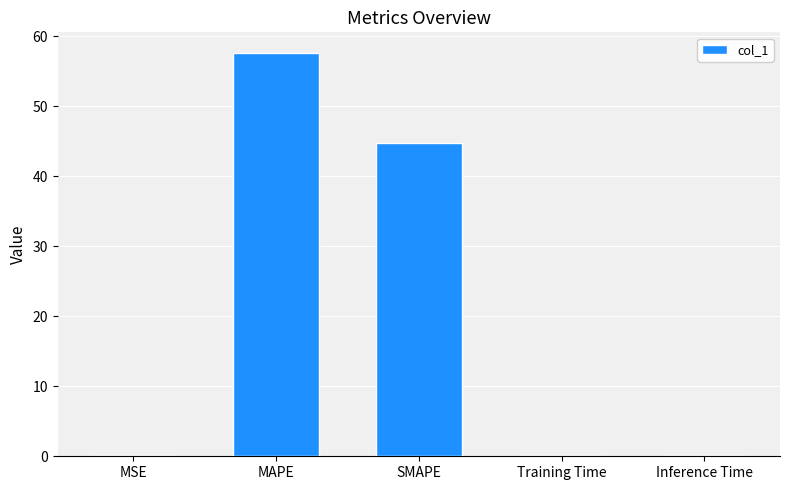

Is it true that the value at SMAPE is 44.7?

True